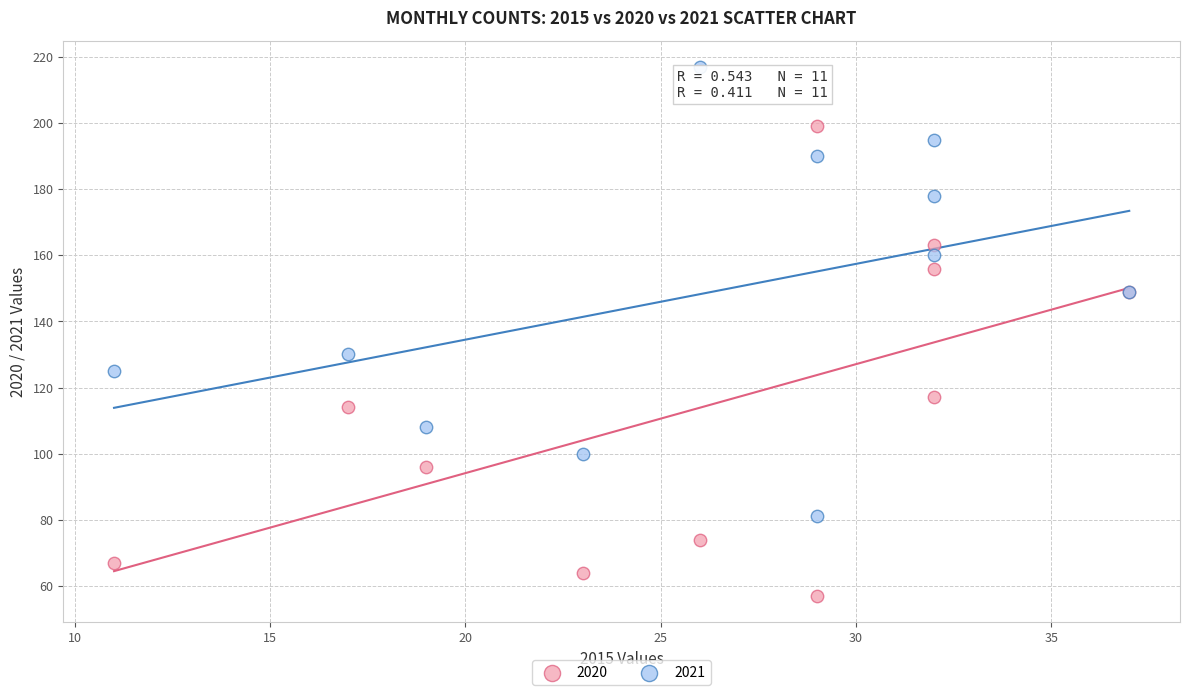

Which series has the widest spread of Y values?

2020